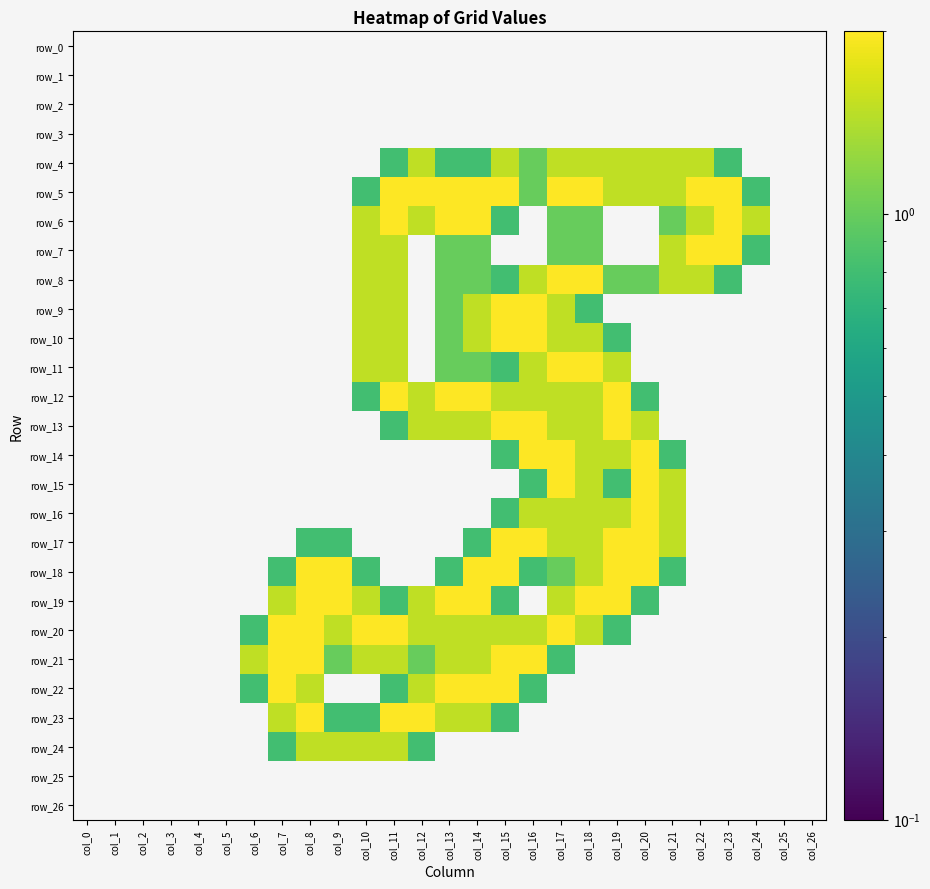

Rank the series by their maximum value, from lowest to highest.

row_0, row_1, row_2, row_3, row_25, row_26, row_4, row_24, row_5, row_6, row_7, row_8, row_9, row_10, row_11, row_12, row_13, row_14, row_15, row_16, row_17, row_18, row_19, row_20, row_21, row_22, row_23